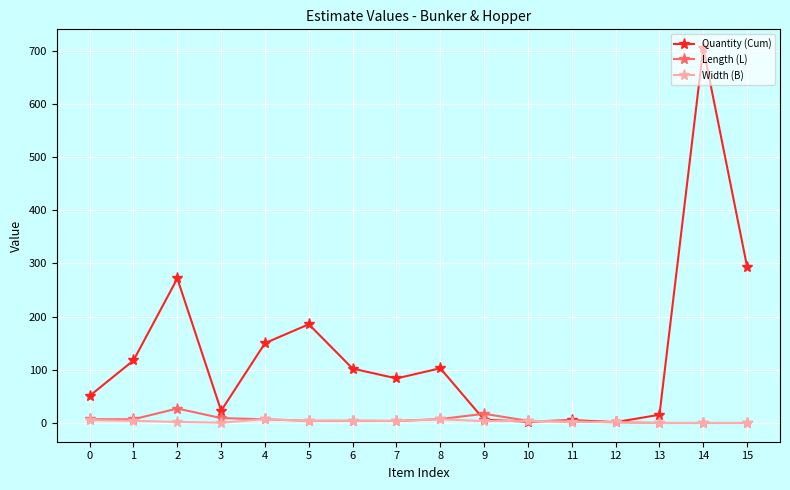

True or false: Length (L) has more than 2 points higher than both neighbors.

True